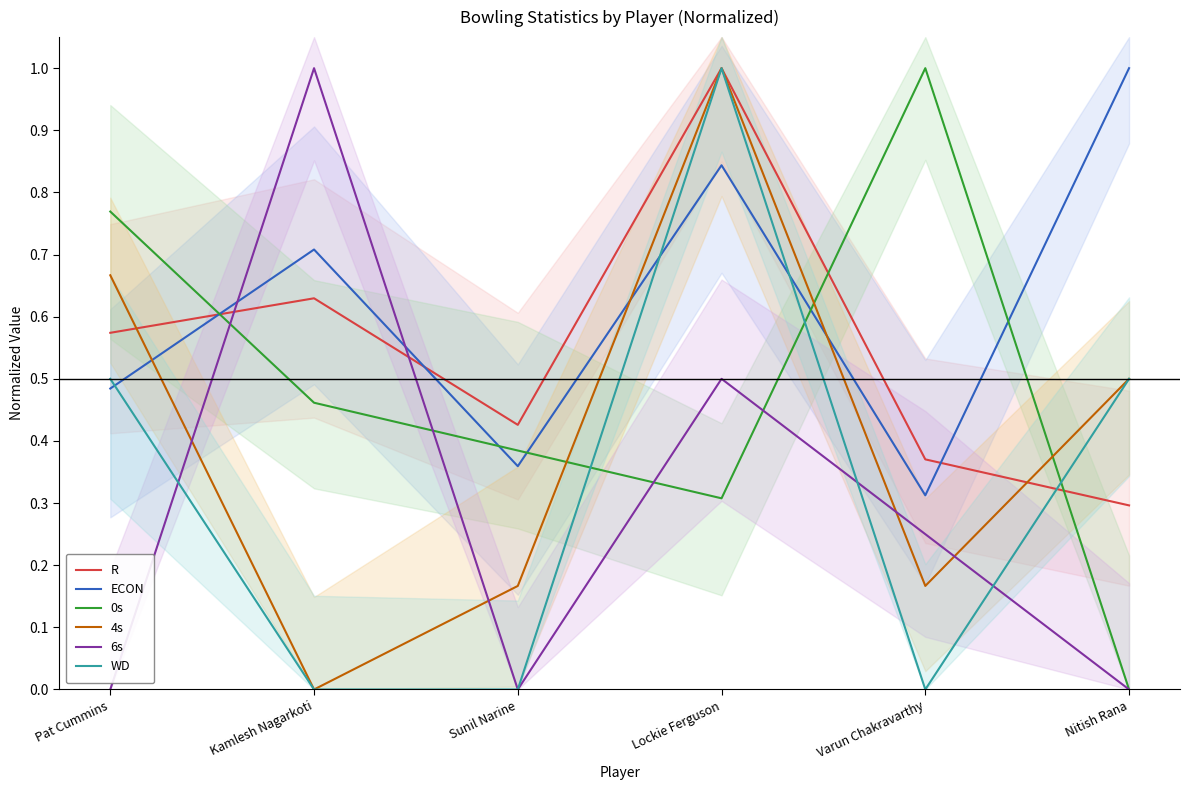

Reading right to left, list all the values displayed in this chart.

R: 0.3	0.4	1.0	0.4	0.6	0.6
ECON: 1.0	0.3	0.8	0.4	0.7	0.5
0s: 0.0	1.0	0.3	0.4	0.5	0.8
4s: 0.5	0.2	1.0	0.2	0.0	0.7
6s: 0.0	0.2	0.5	0.0	1.0	0.0
WD: 0.5	0.0	1.0	0.0	0.0	0.5